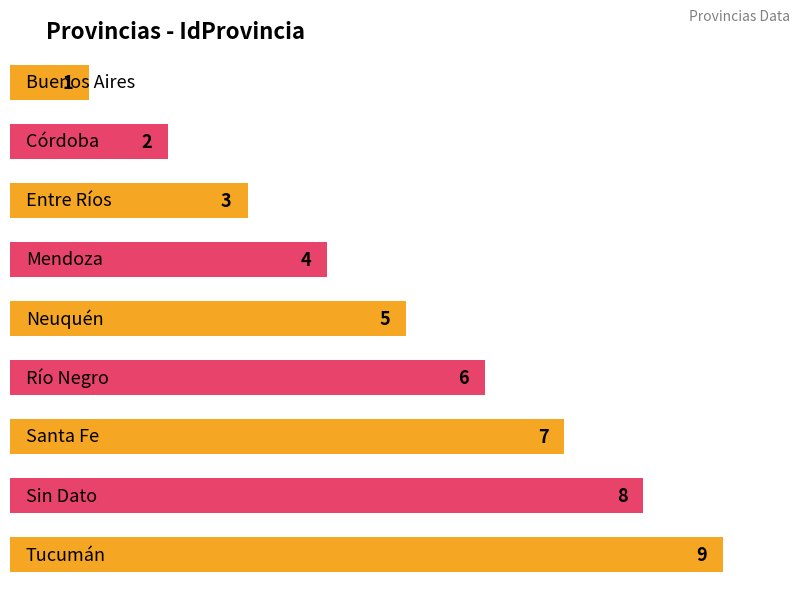

List the labels in order of value, largest first.

Tucumán, Sin Dato, Santa Fe, Río Negro, Neuquén, Mendoza, Entre Ríos, Córdoba, Buenos Aires